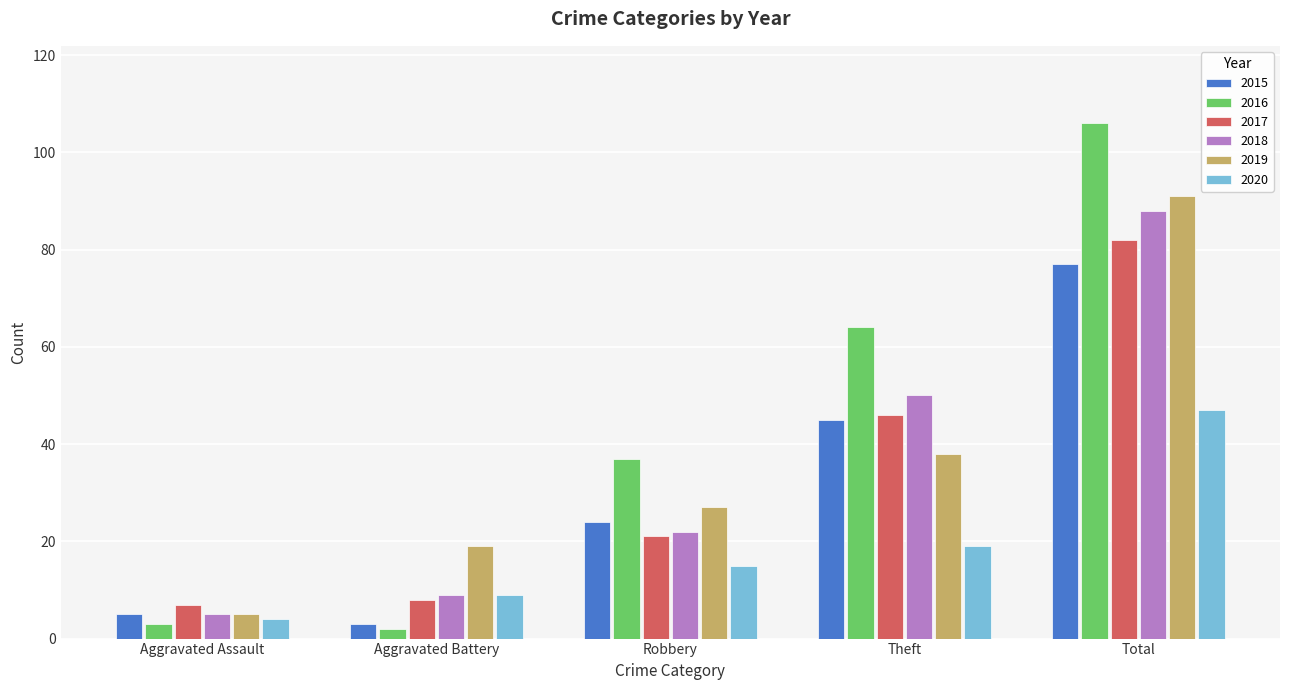

What is the approximate value of 2016 at Total, to the nearest 10?

110